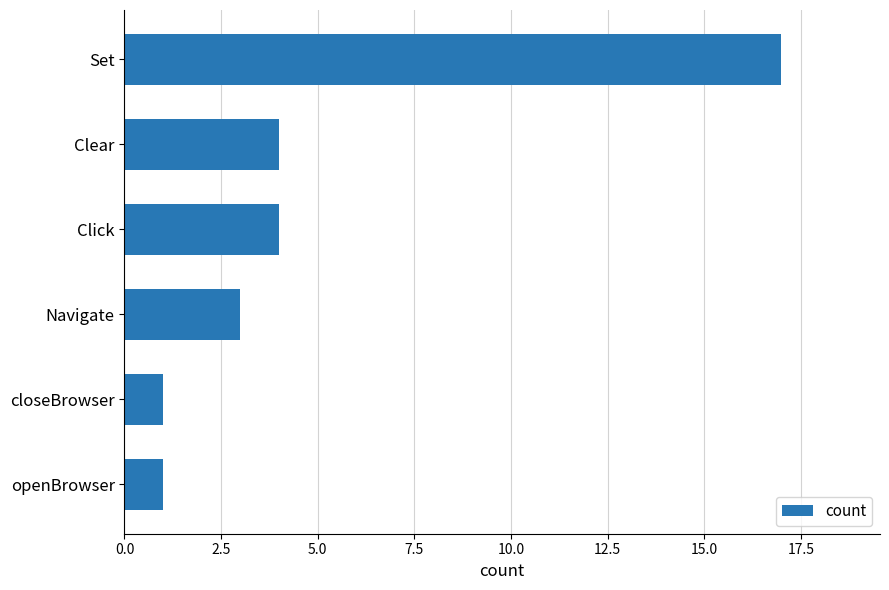

Which has a higher value, openBrowser or Navigate?

Navigate